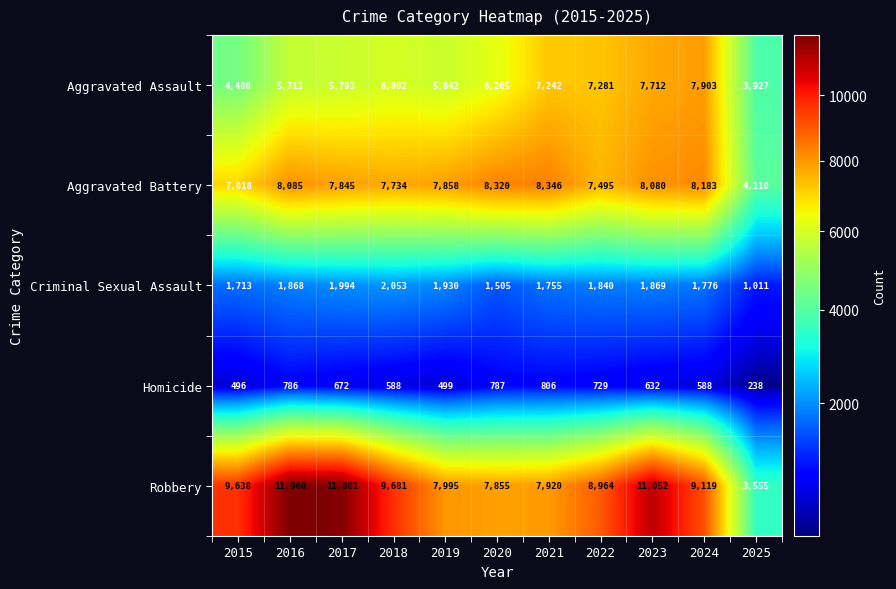

What is the spread (max minus min) of values at 2017?

11209